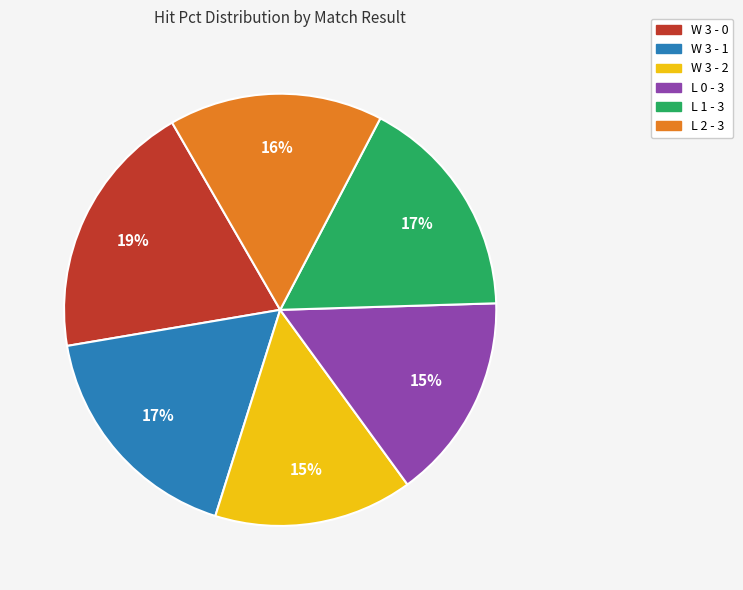

Which category has the biggest portion of the pie?

W 3 - 0